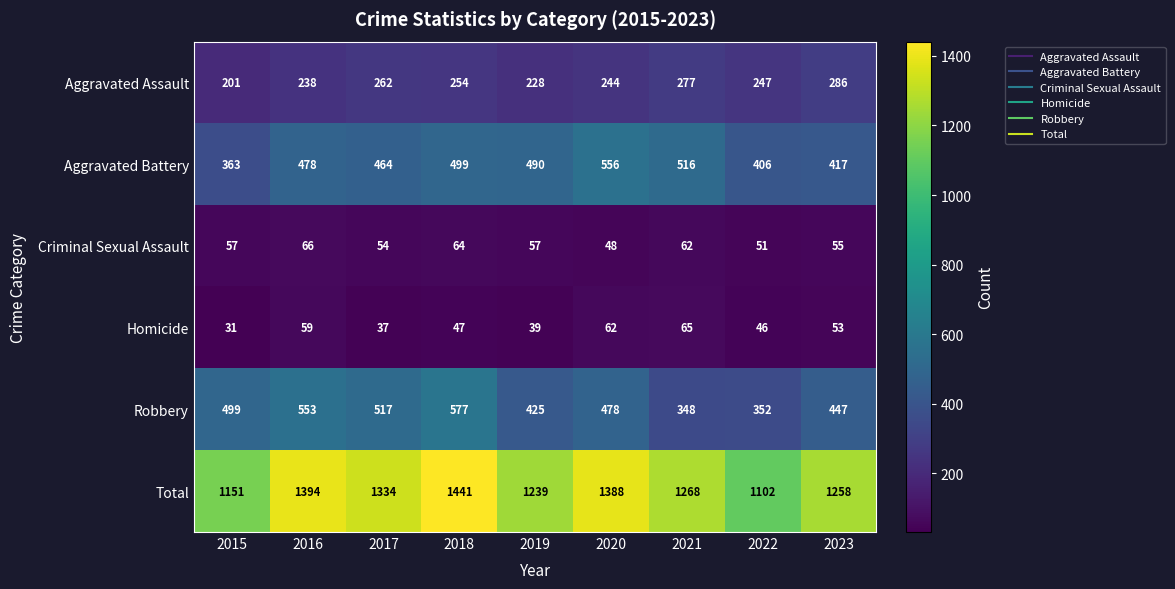

Rank the categories by Aggravated Assault value from lowest to highest.

2015, 2019, 2016, 2020, 2022, 2018, 2017, 2021, 2023